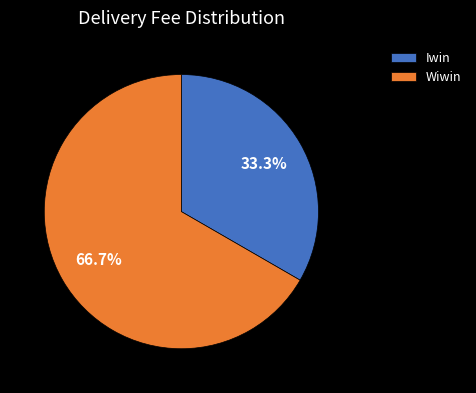

How many slices are in this pie chart?

2